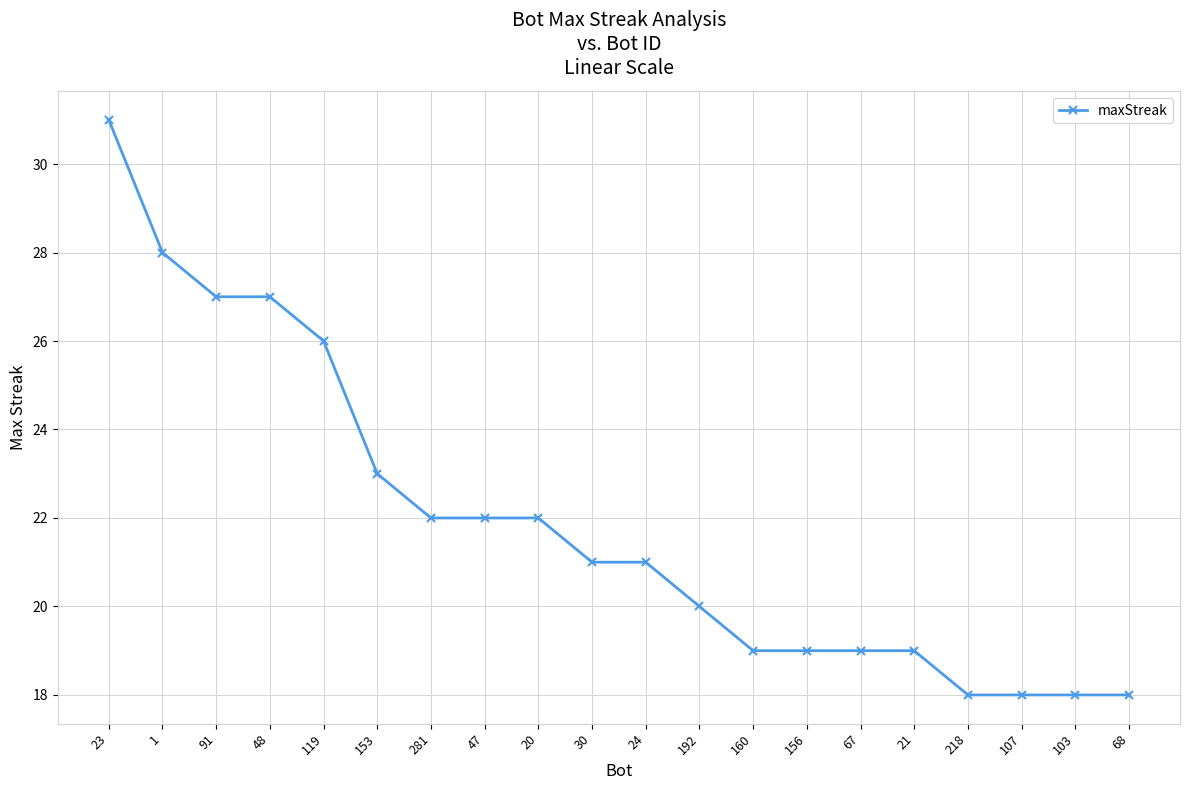

Reading left to right, what are all the values shown in this chart?

23=31	1=28	91=27	48=27	119=26	153=23	281=22	47=22	20=22	30=21	24=21	192=20	160=19	156=19	67=19	21=19	218=18	107=18	103=18	68=18